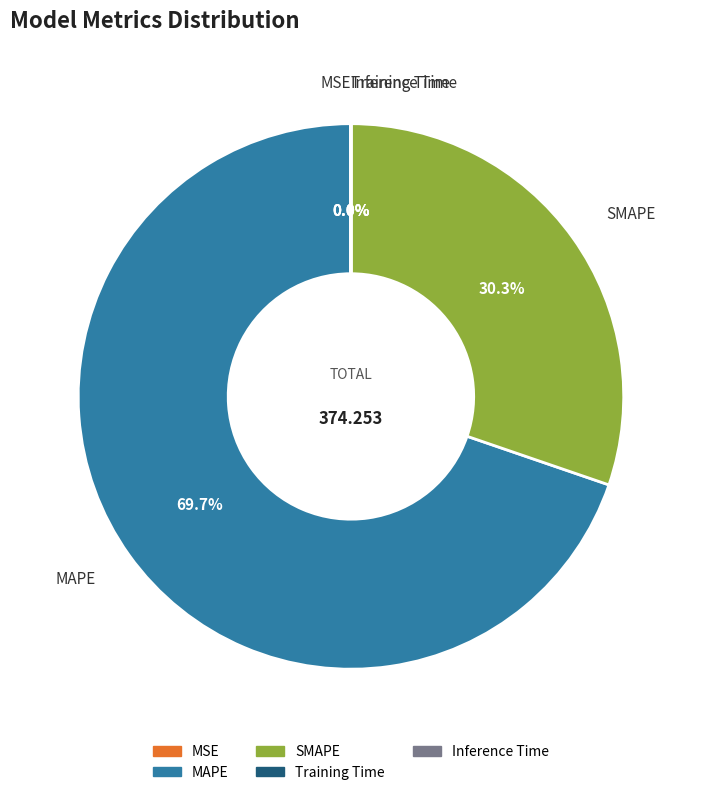

What is the majority slice?

MAPE